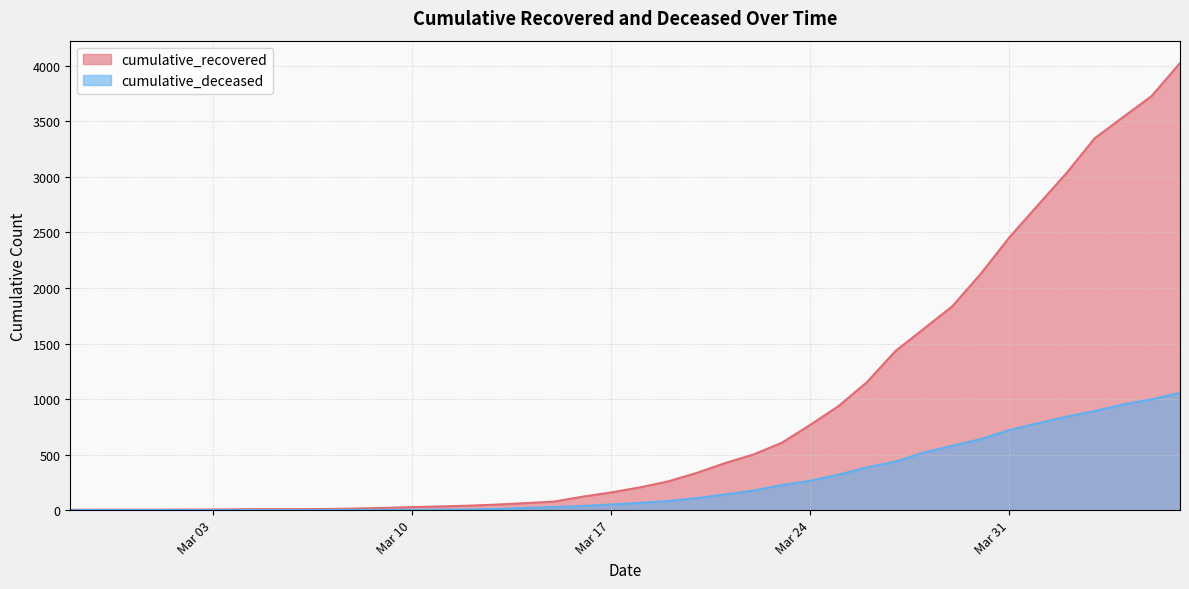

What is the spread (max minus min) of values at Mar 31?

1734